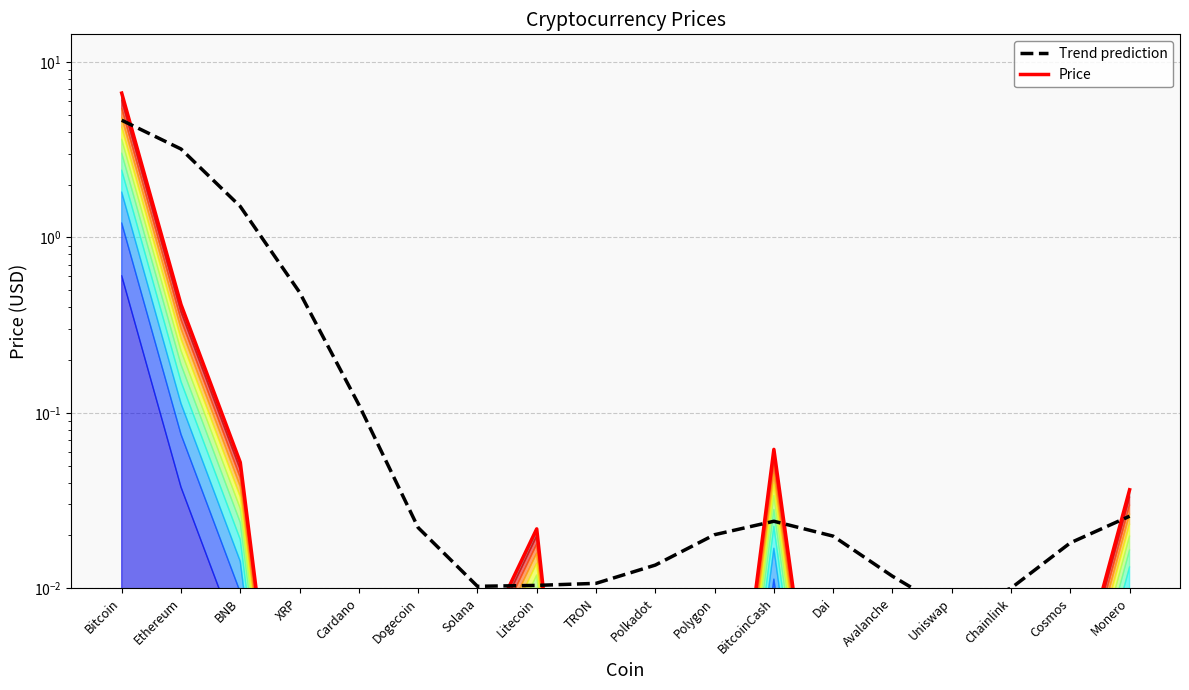

Which series changed the most between BNB and Uniswap?

Trend prediction